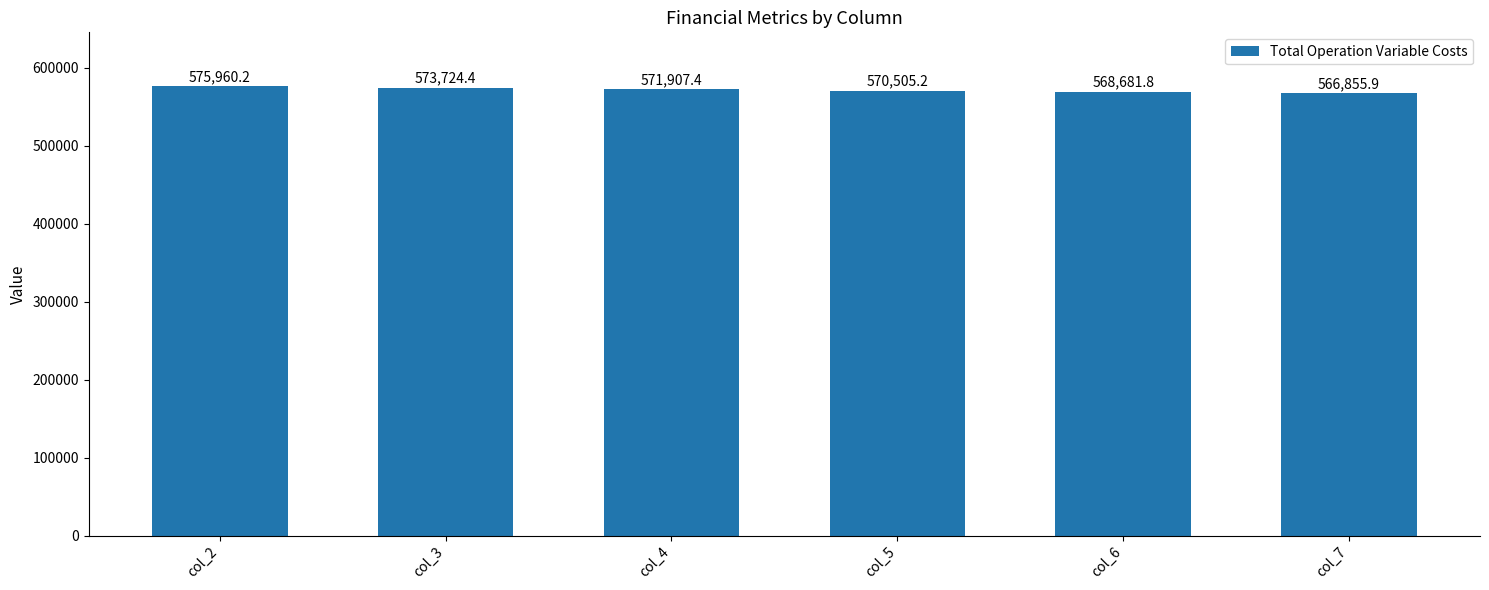

Which category has the highest value across all series?

col_2